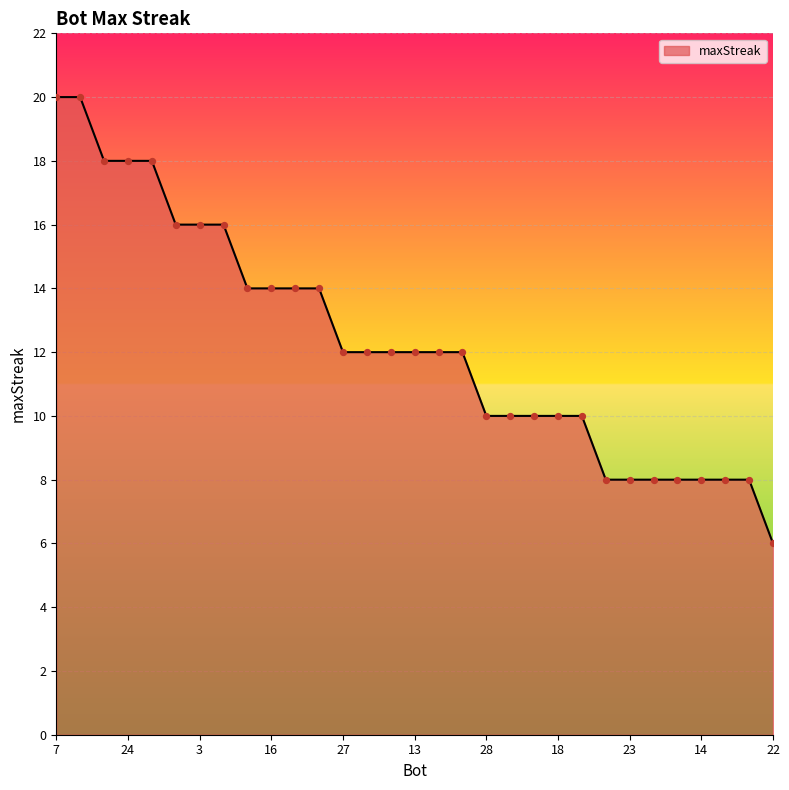

What is the greatest value displayed?

20